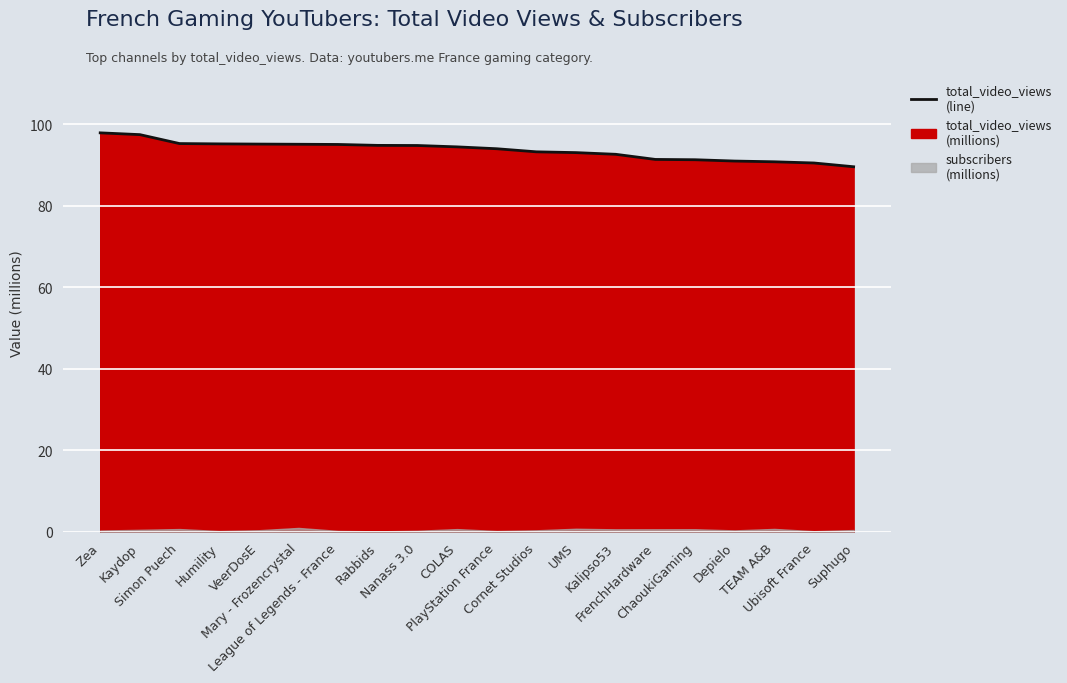

The value at Suphugo is 148.6. True or false?

False